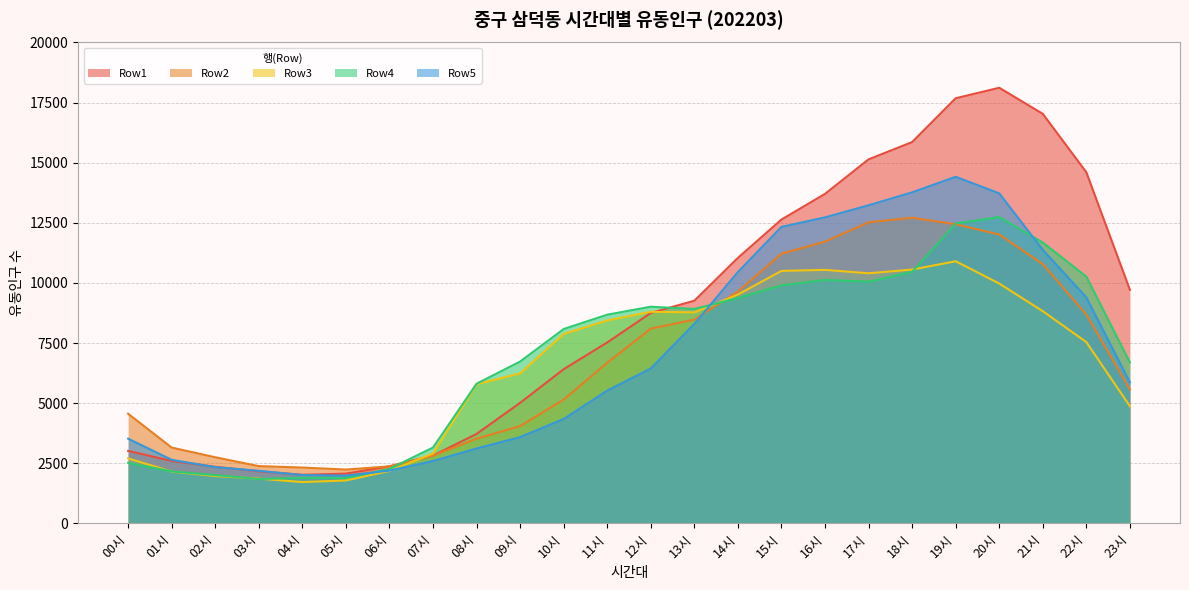

How many values in the Row4 series exceed 8682?

11